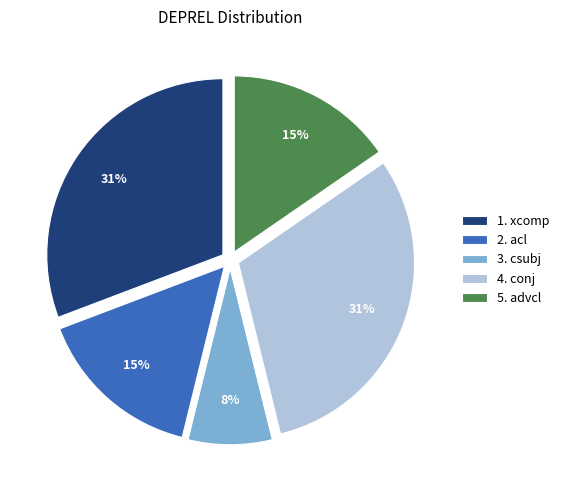

Is the sum of 2. acl and 1. xcomp greater than half?

No